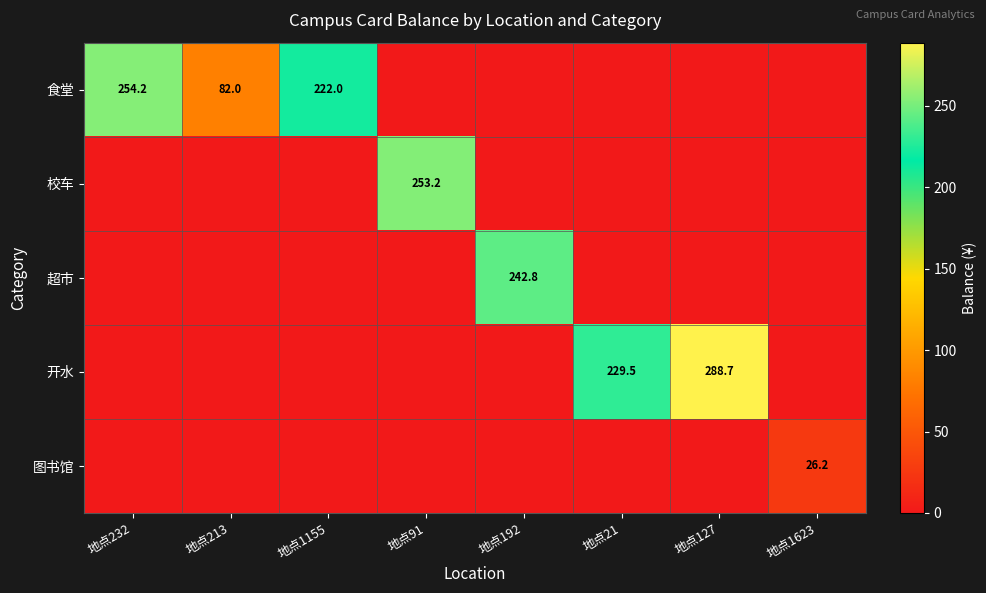

The 开水 series shows 288.7 at 地点127. True or false?

True